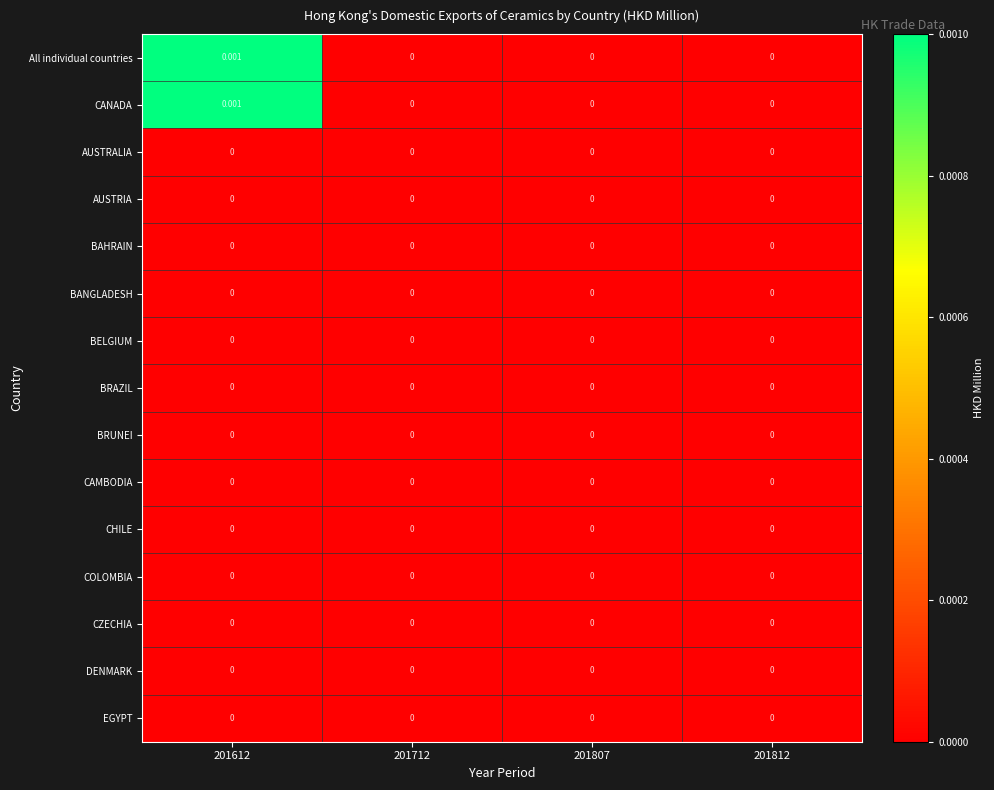

At which category is the sum across all series the highest?

201612